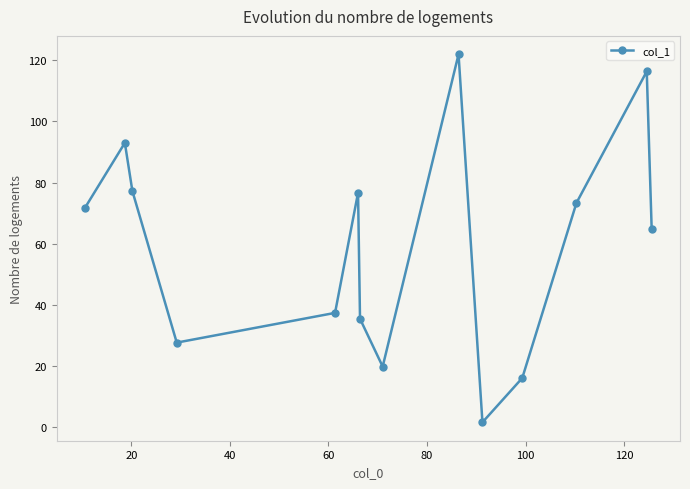

What is the maximum value shown in the chart?

122.0